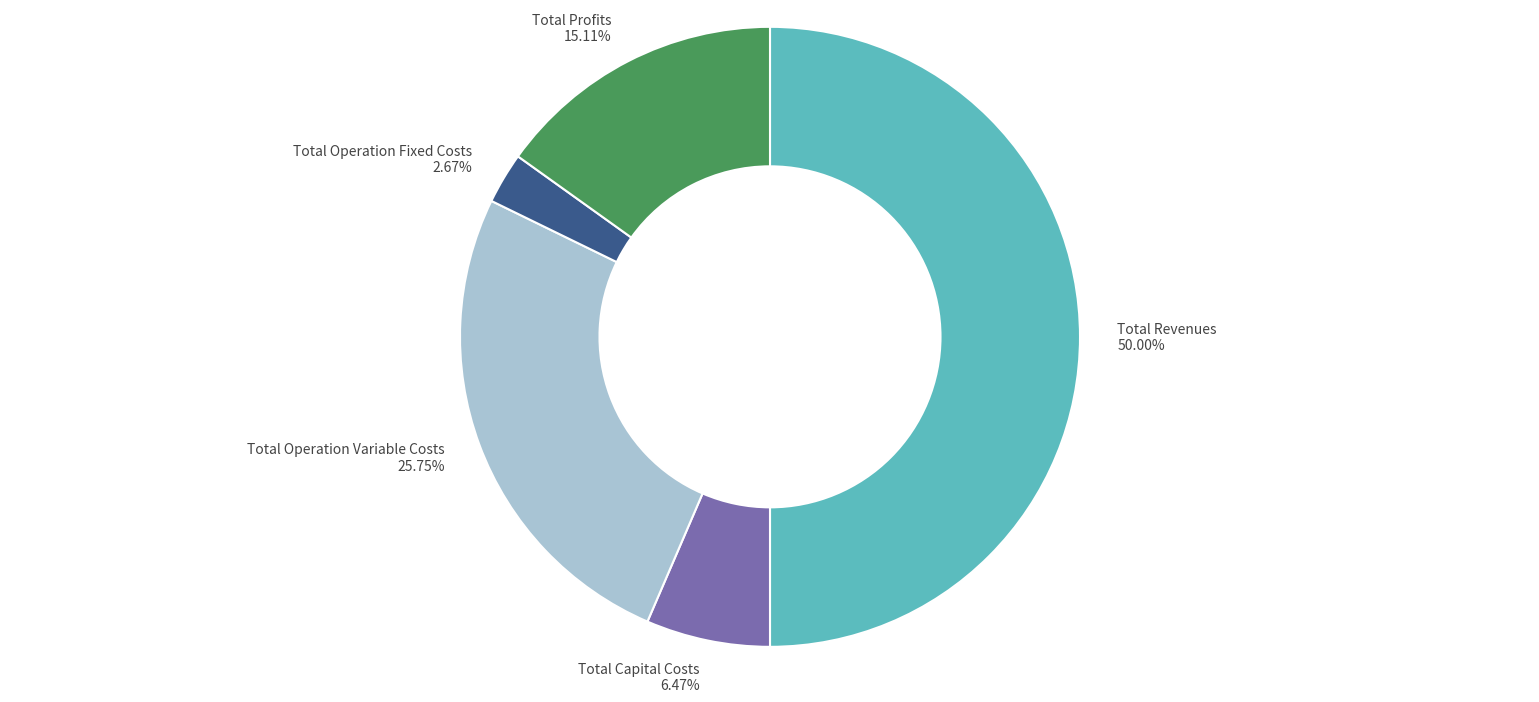

What is the ratio of the value at Total Operation Fixed Costs to the value at Total Capital Costs?

0.4